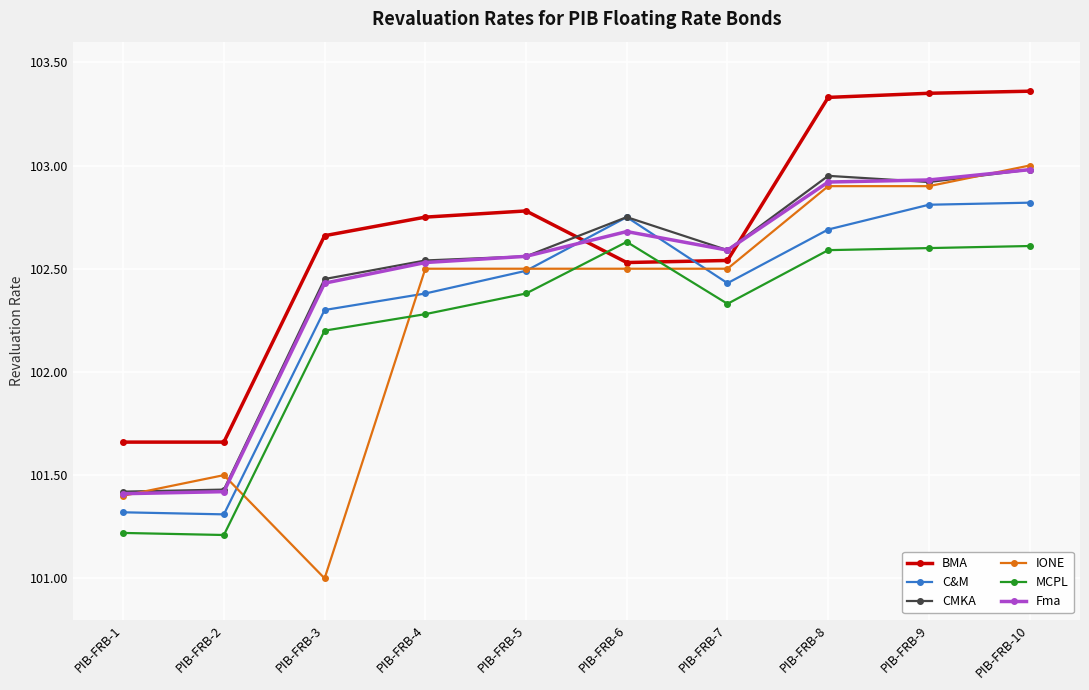

What is the minimum value for IONE?

101.0